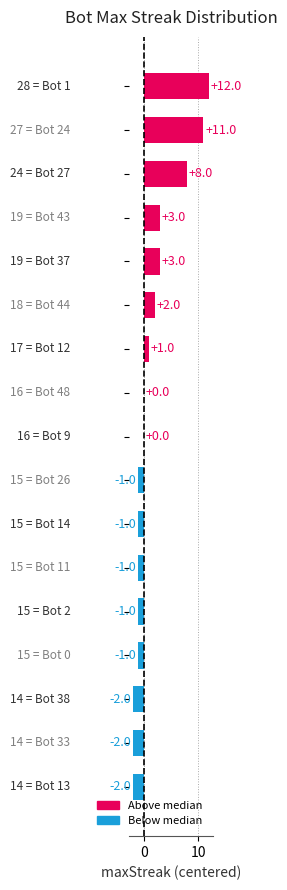

What is the sum of all values?

29